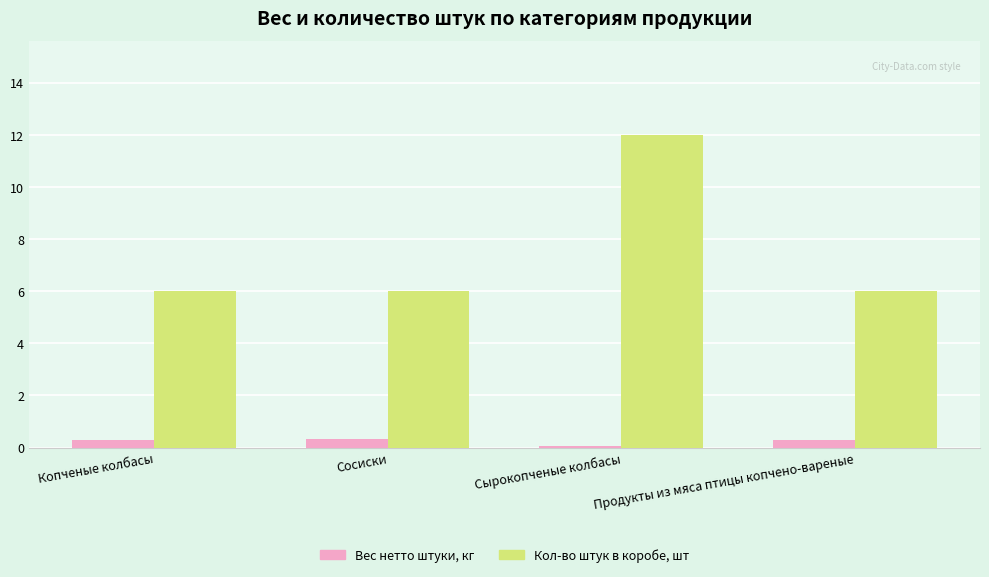

Is the value of Вес нетто штуки, кг at Копченые колбасы greater than the value of Кол-во штук в коробе, шт at Копченые колбасы?

No